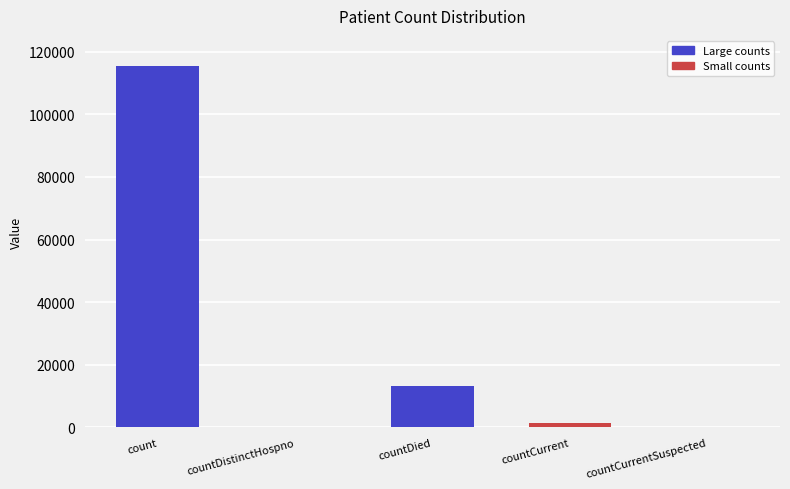

How many bars are there in total?

5